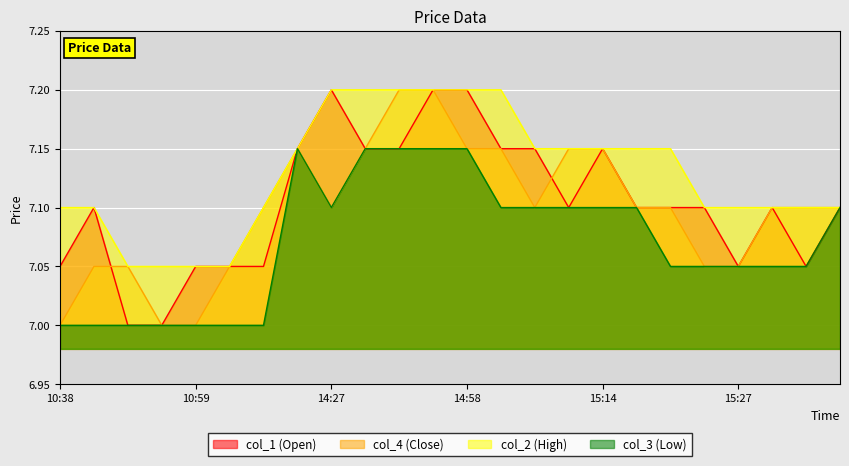

True or false: col_2 and col_1 intersect in this chart.

False